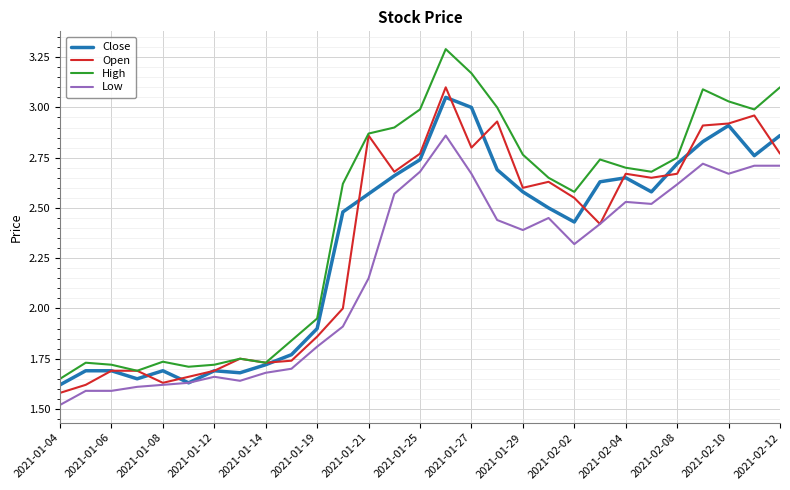

True or false: Close and Open intersect in this chart.

True